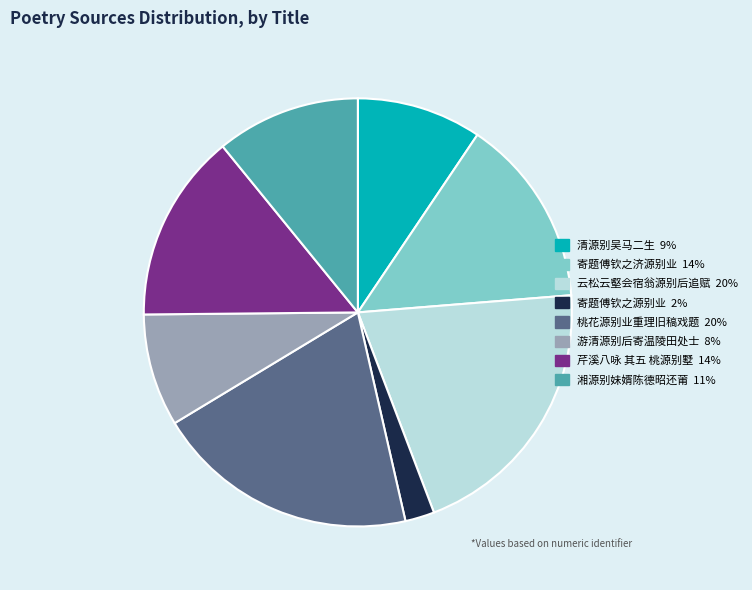

What is the smallest slice in the pie chart?

寄题傅钦之源别业